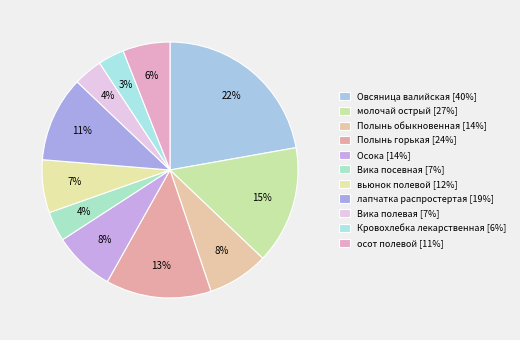

What portion of the pie excludes лапчатка распростертая?

89.2%